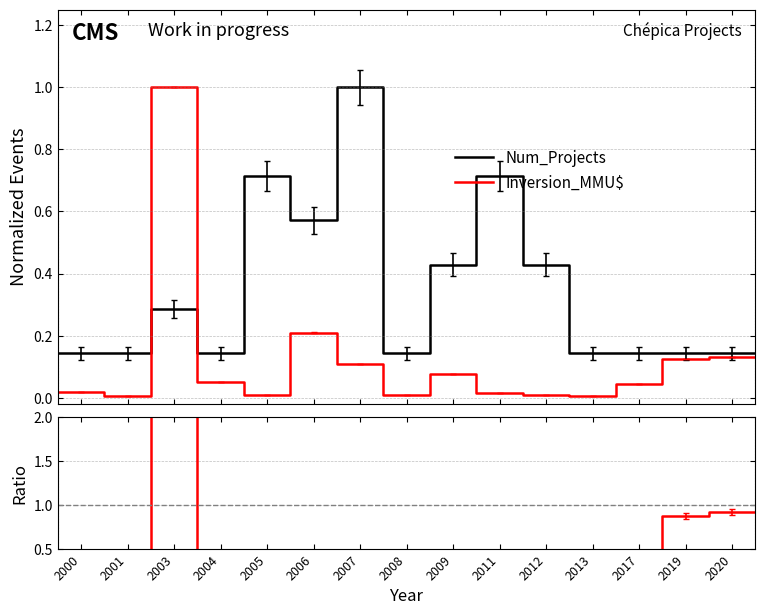

What is the label of the 1st point from the left?

2000